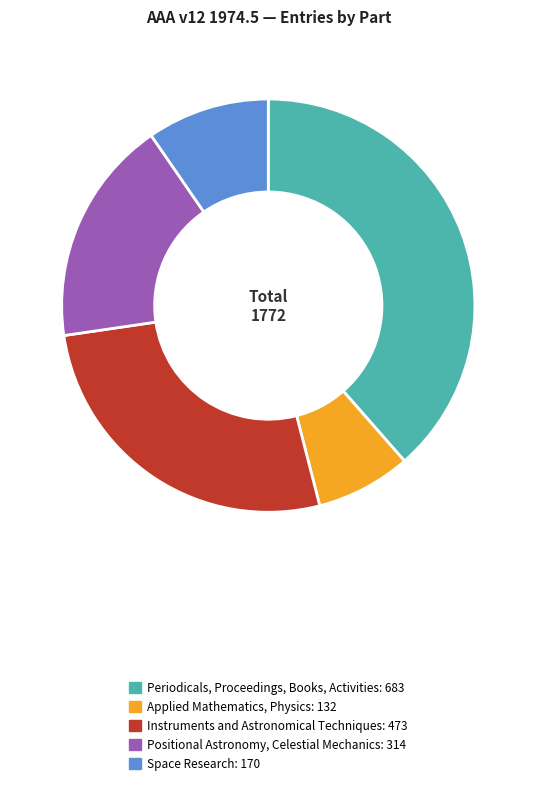

True or false: Instruments and Astronomical Techniques accounts for 32% of the total.

False